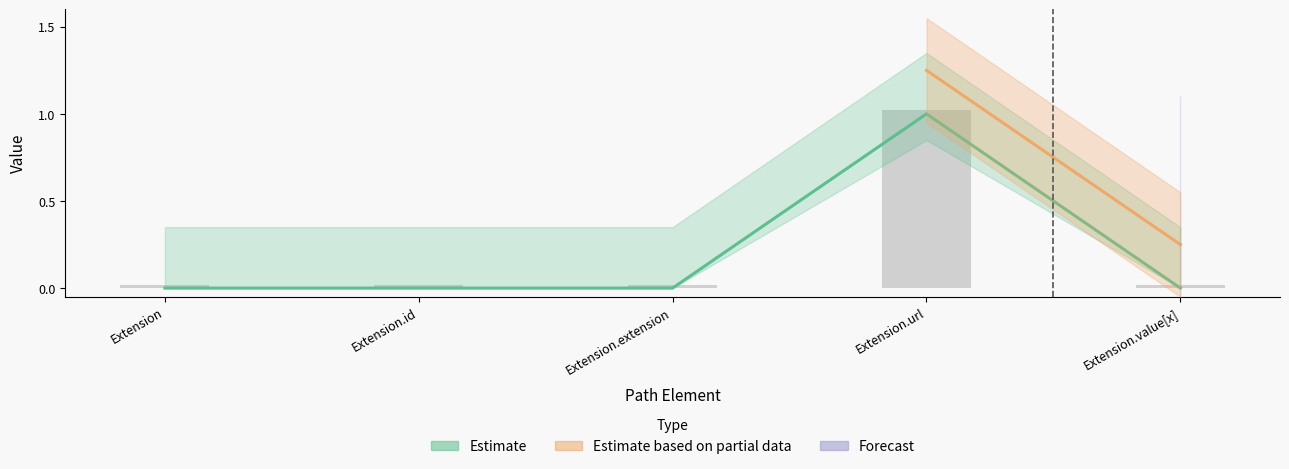

Is the value of Min at Extension.extension greater than the value of Base Min at Extension.url?

No